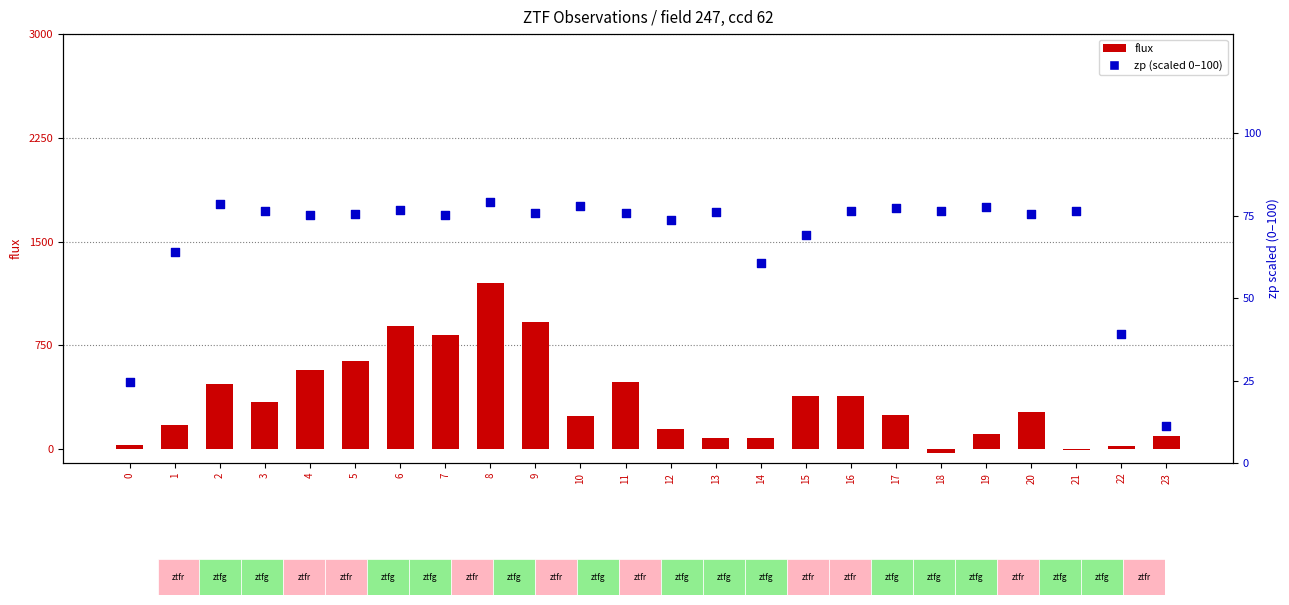

Which series has the largest Y range (max minus min)?

flux